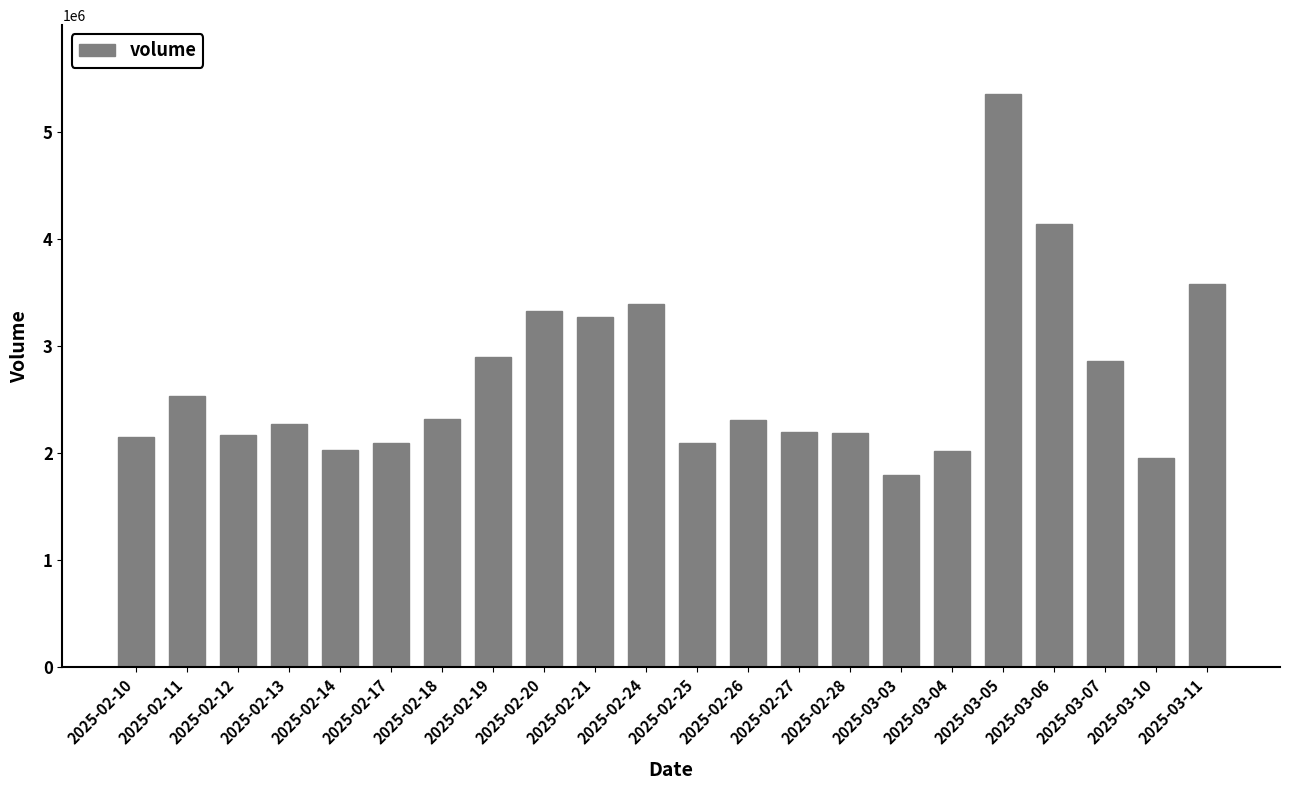

What is the difference between the maximum and minimum values?

3558600